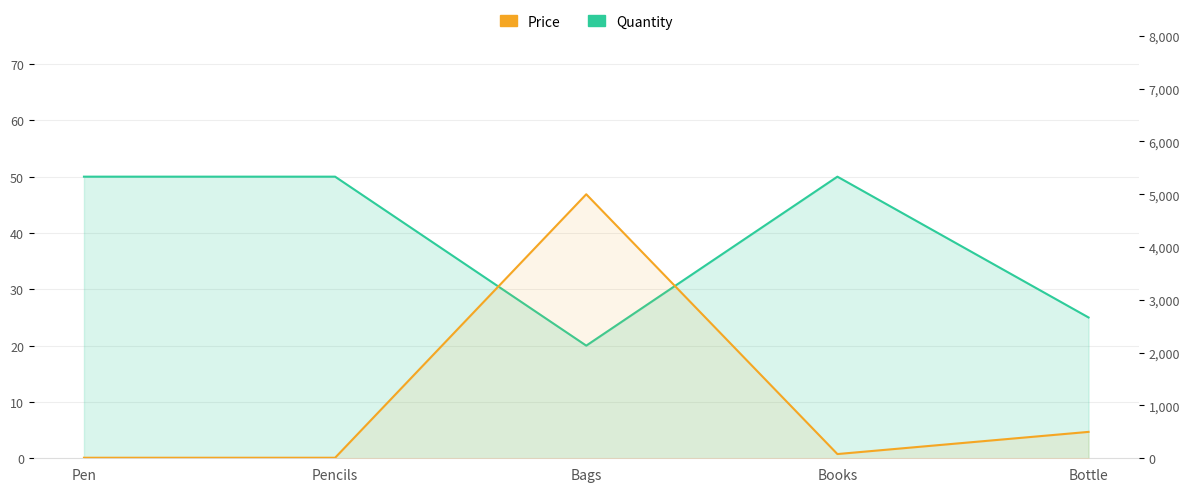

Does the chart have visible grid lines?

Yes